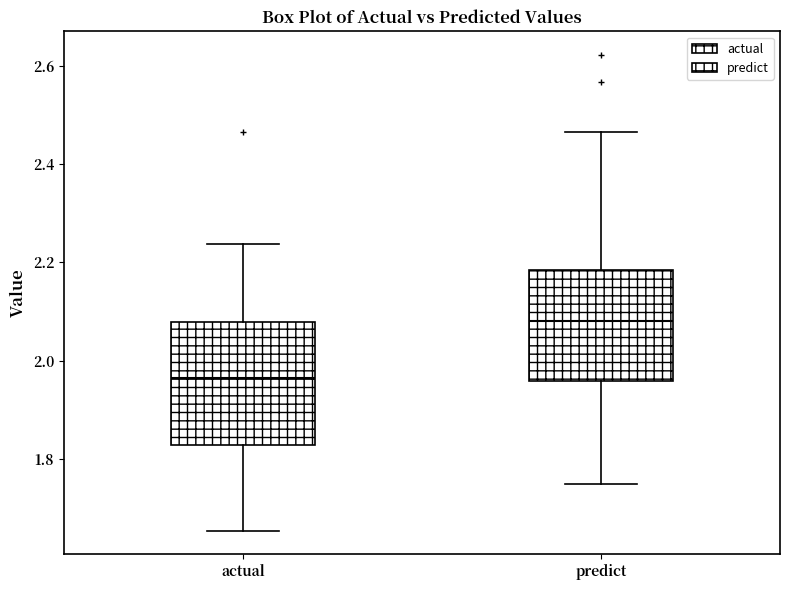

Comparing the boxes themselves (not the whiskers), which one is the tallest?

actual